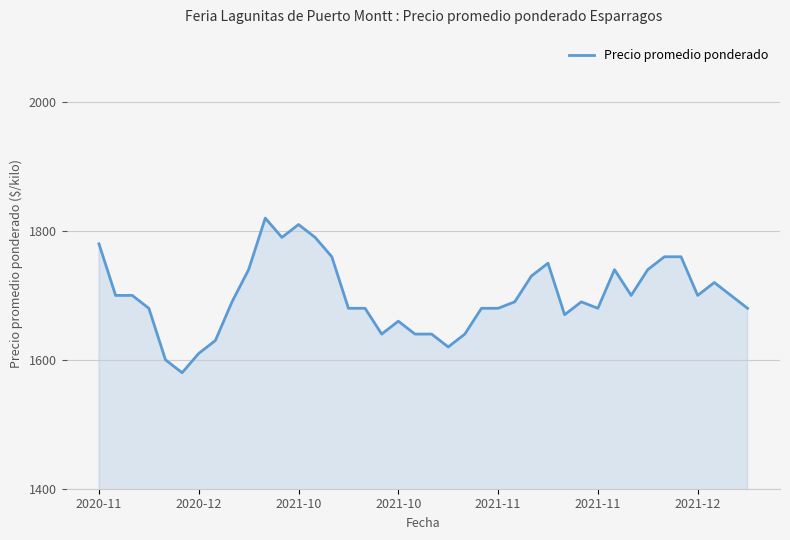

What is the greatest value displayed?

1820